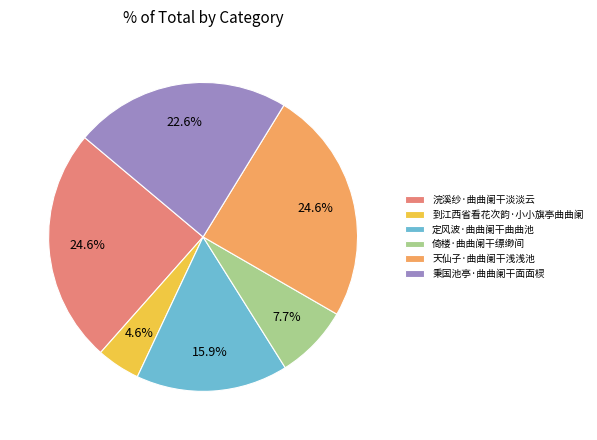

What percentage is the 定风波·曲曲阑干曲曲池 slice, to the nearest percent?

16%